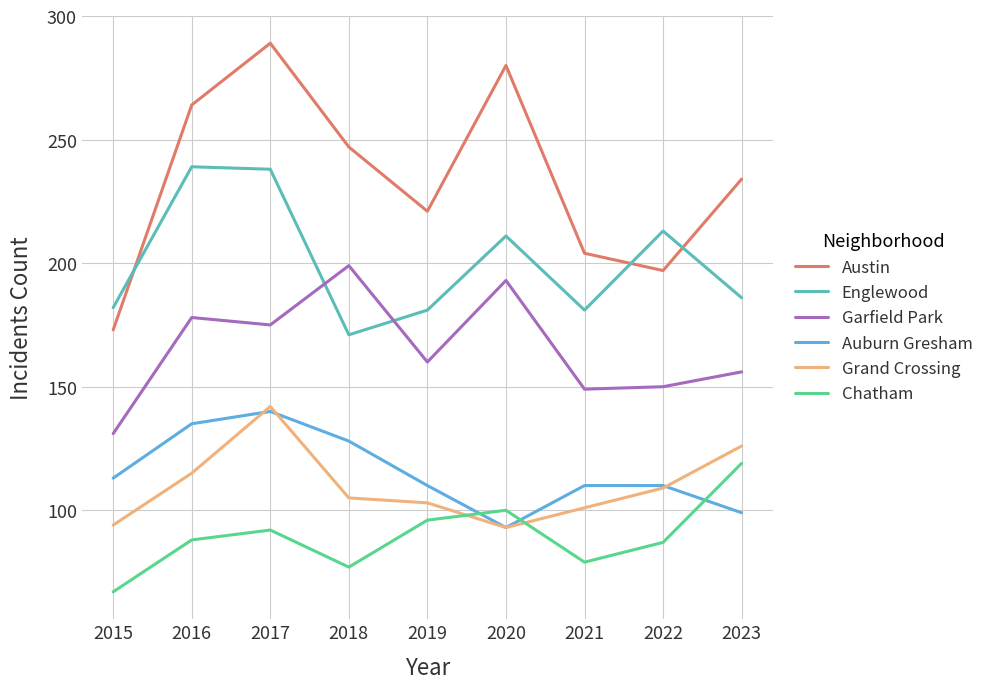

The Englewood series shows 271 at 2018. True or false?

False